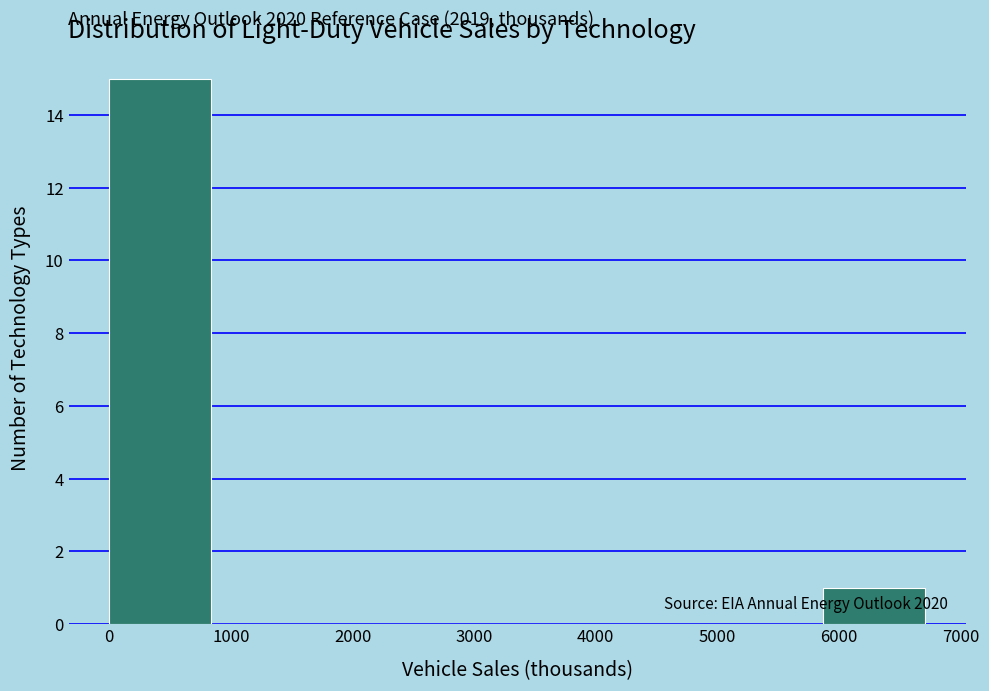

Which range on the x-axis has the tallest bar?

0 to 800